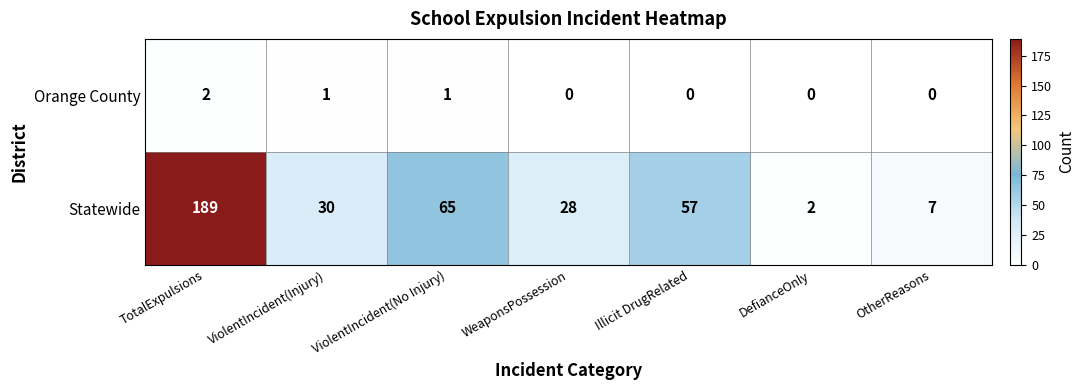

At ViolentIncident(Injury), list the series in order from largest to smallest.

Statewide, Orange County